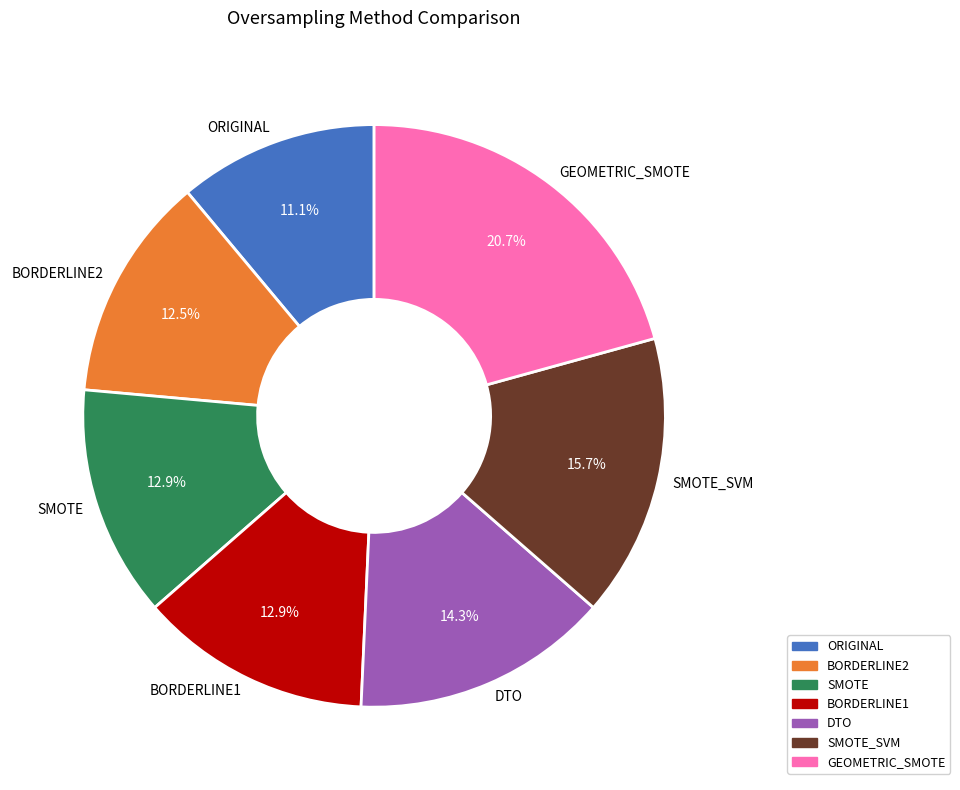

Does GEOMETRIC_SMOTE account for over 50% of the chart?

No